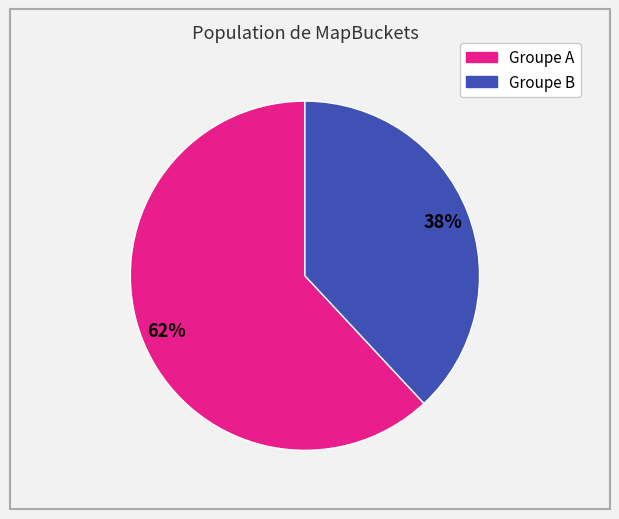

Is there any slice that represents more than half of the pie?

Yes